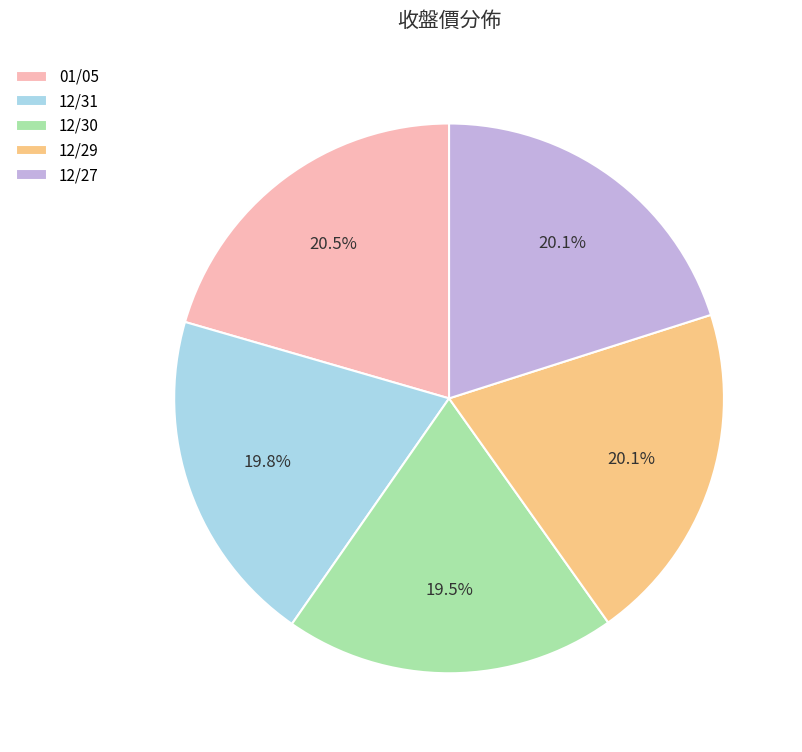

What percentage do 12/30 and 12/29 together represent?

39.6%